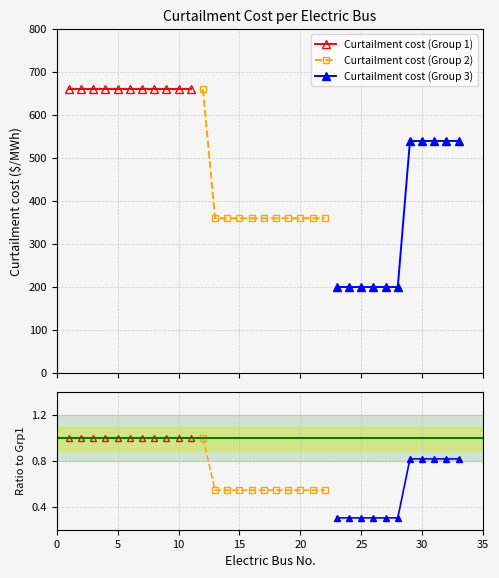

How many lines are shown in the chart?

3